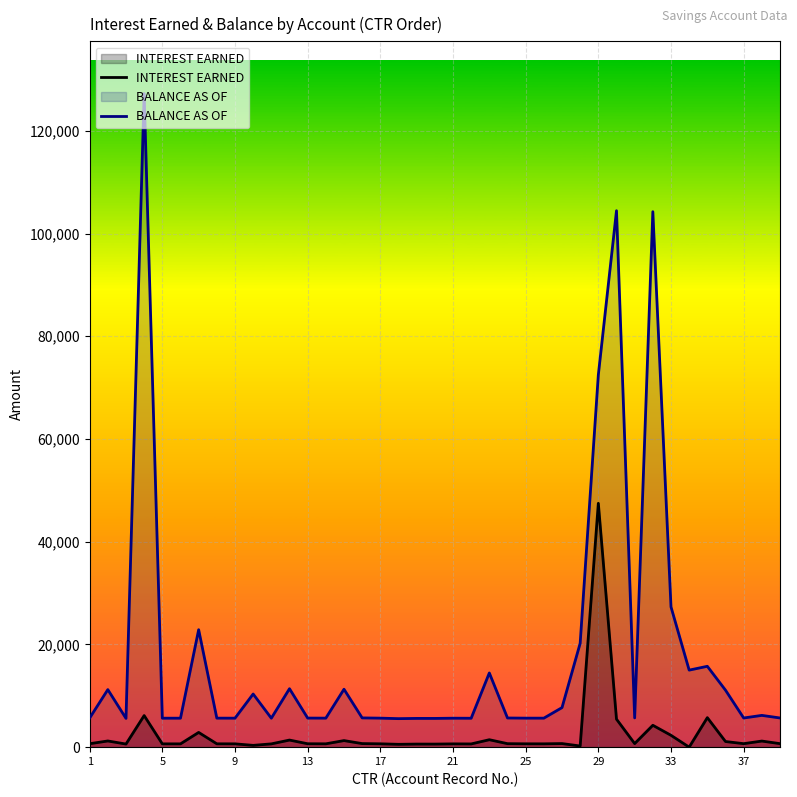

What is the difference between the maximum and minimum values in the INTEREST EARNED series?

47479.7